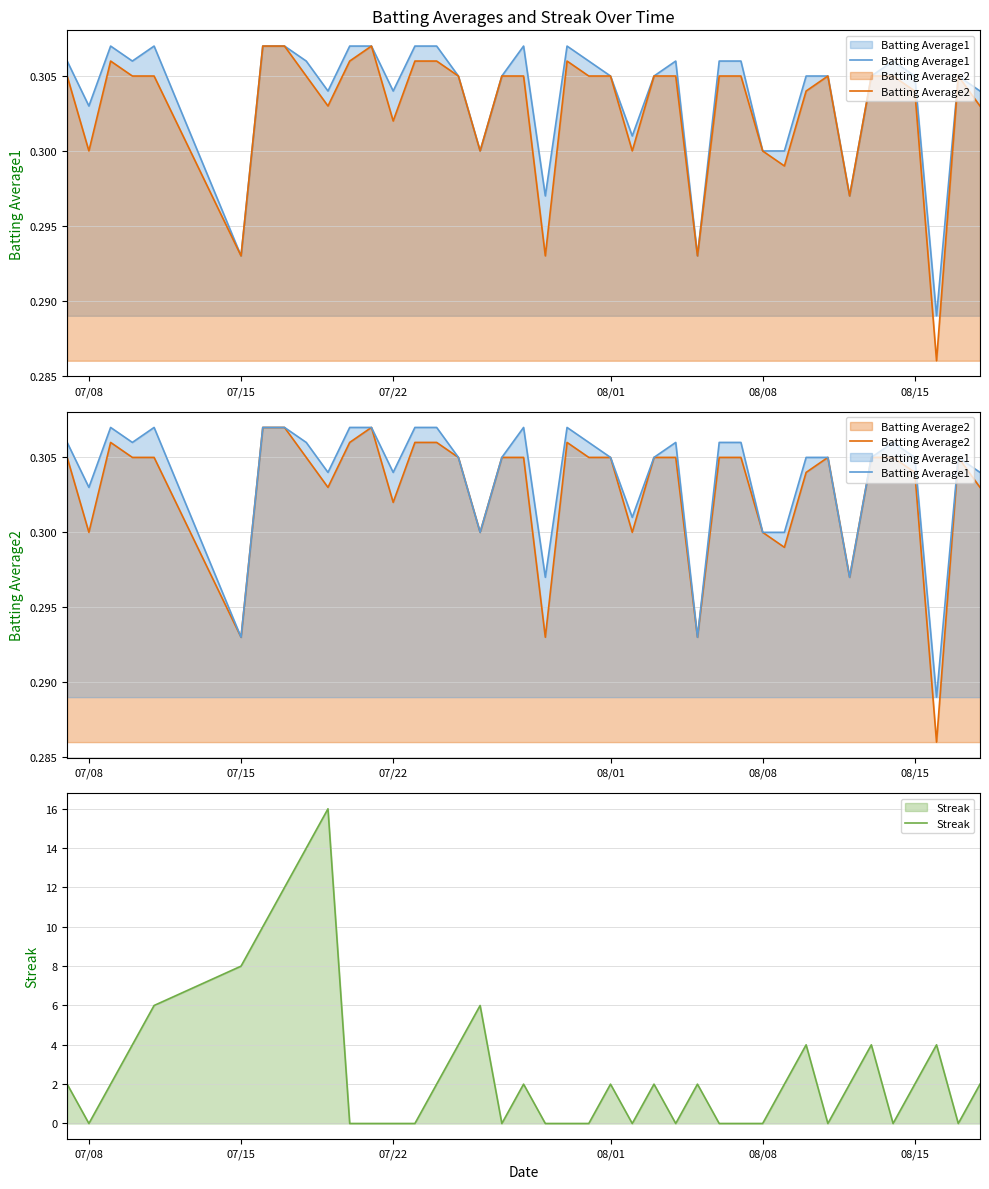

How many values in Streak are above zero?

23